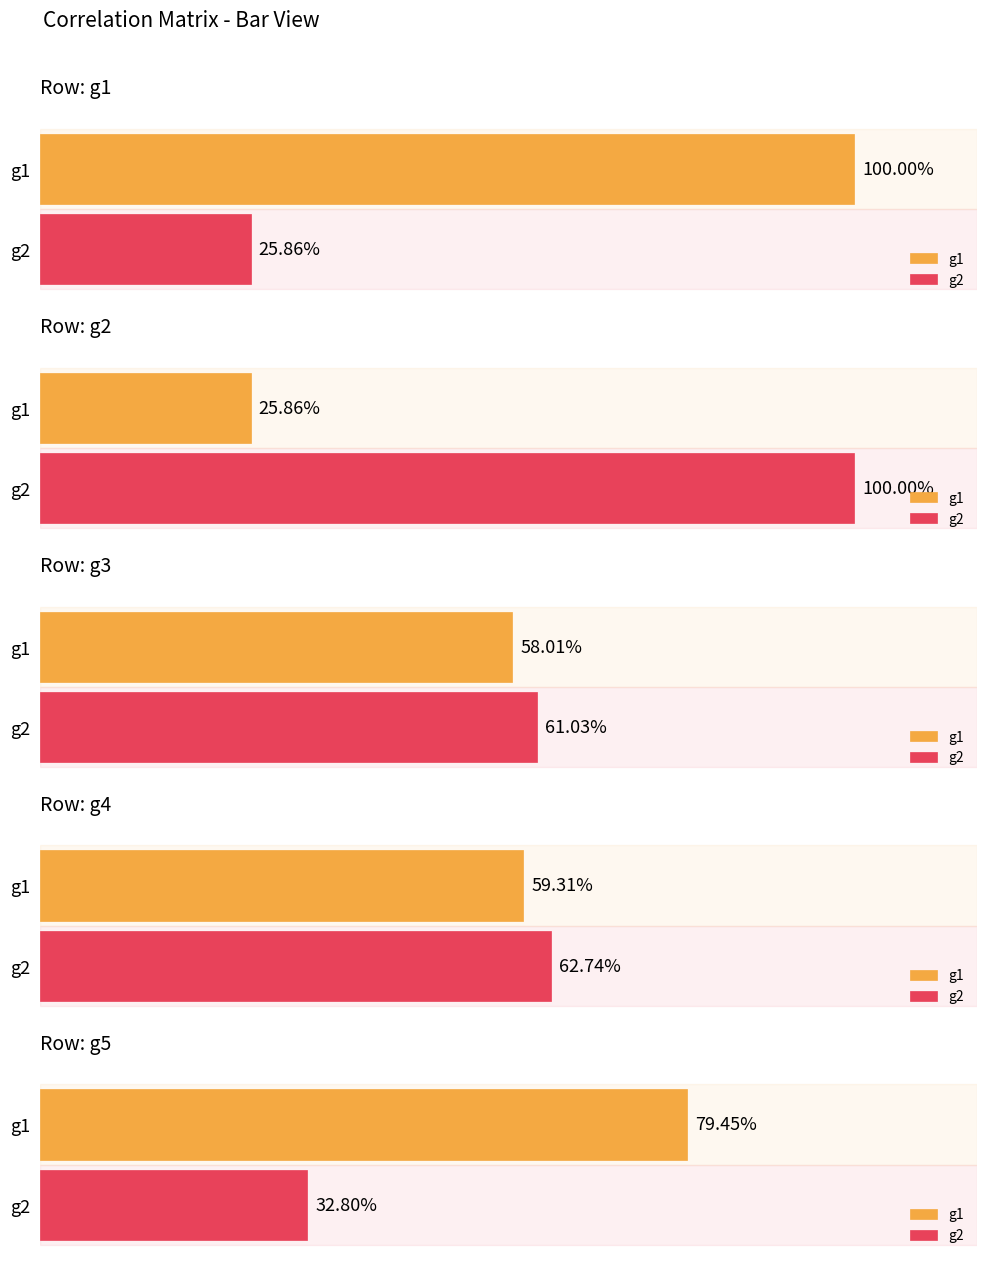

Which has a higher value, g2 or g4?

g4